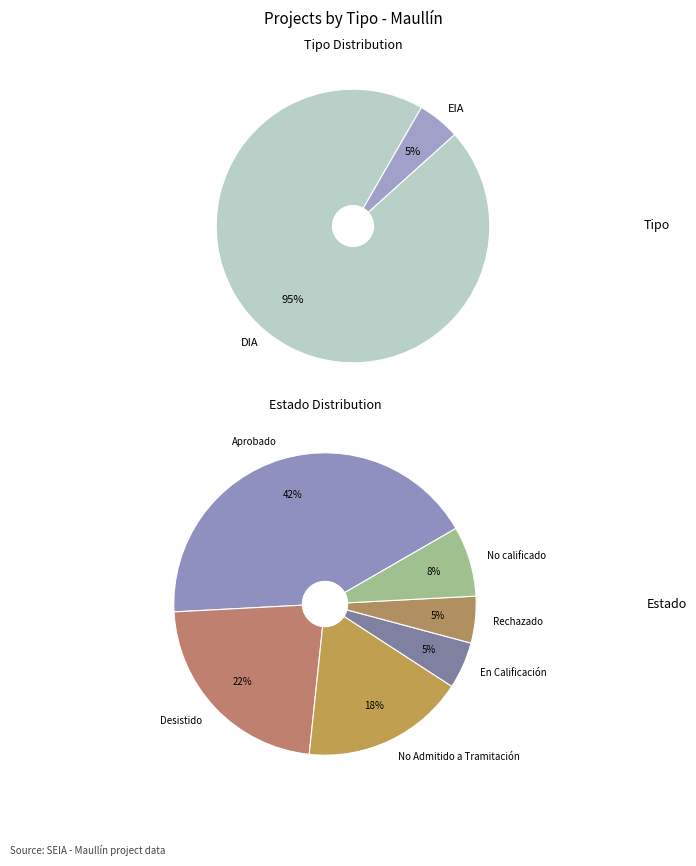

The EIA slice represents 3% of the pie. True or false?

False